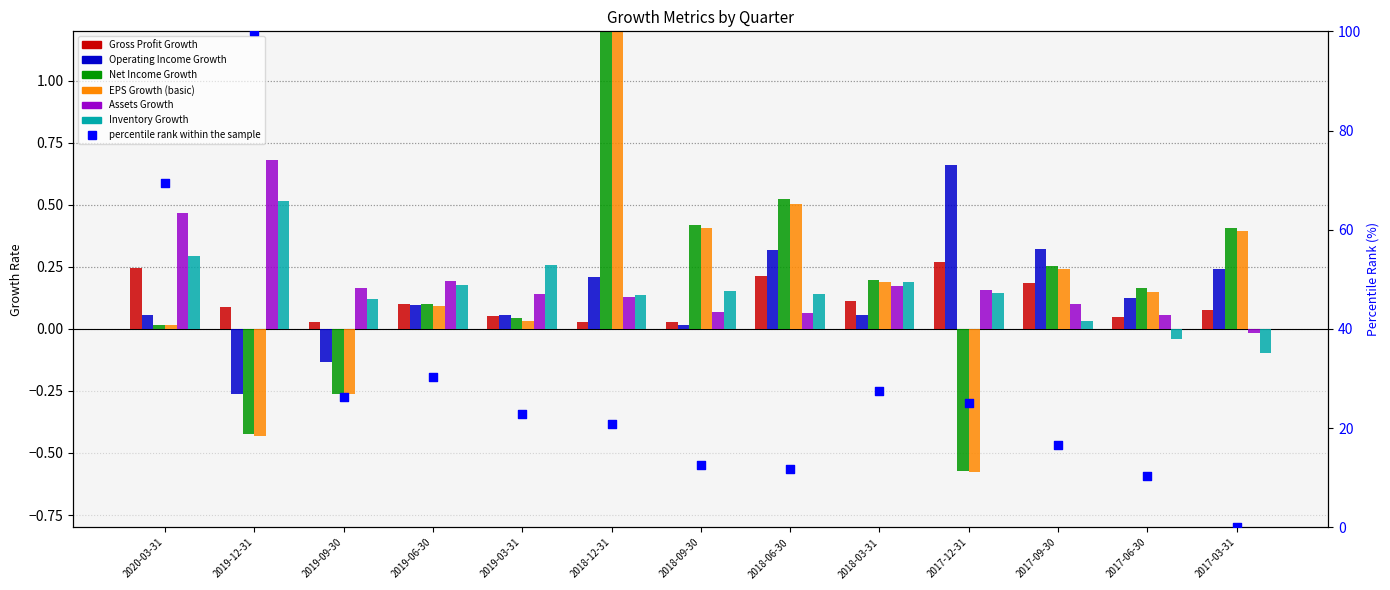

What are all the series names shown in the legend?

Gross Profit Growth, Operating Income Growth, Net Income Growth, EPS Growth (basic), Assets Growth, Inventory Growth